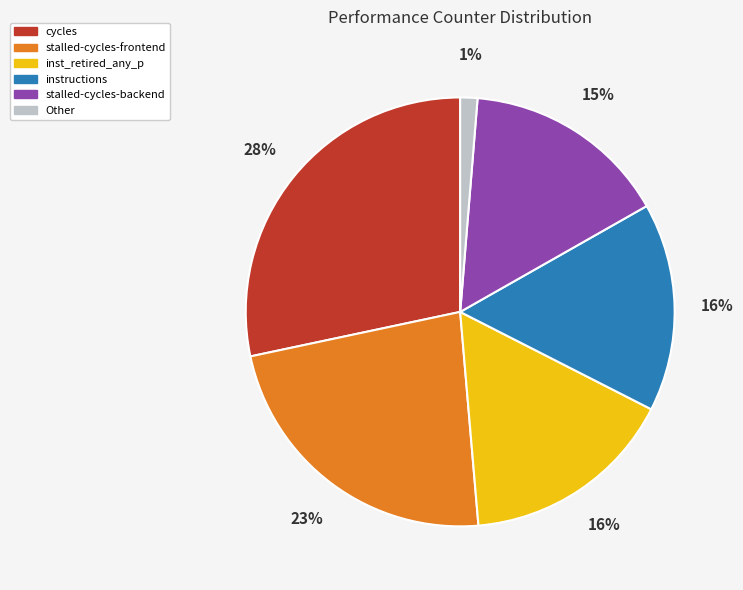

Is it true that stalled-cycles-backend is 15% of the pie?

True